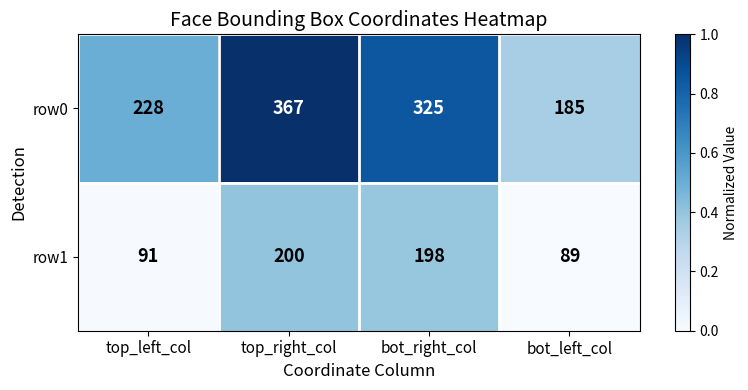

How many data points does each series have?

4